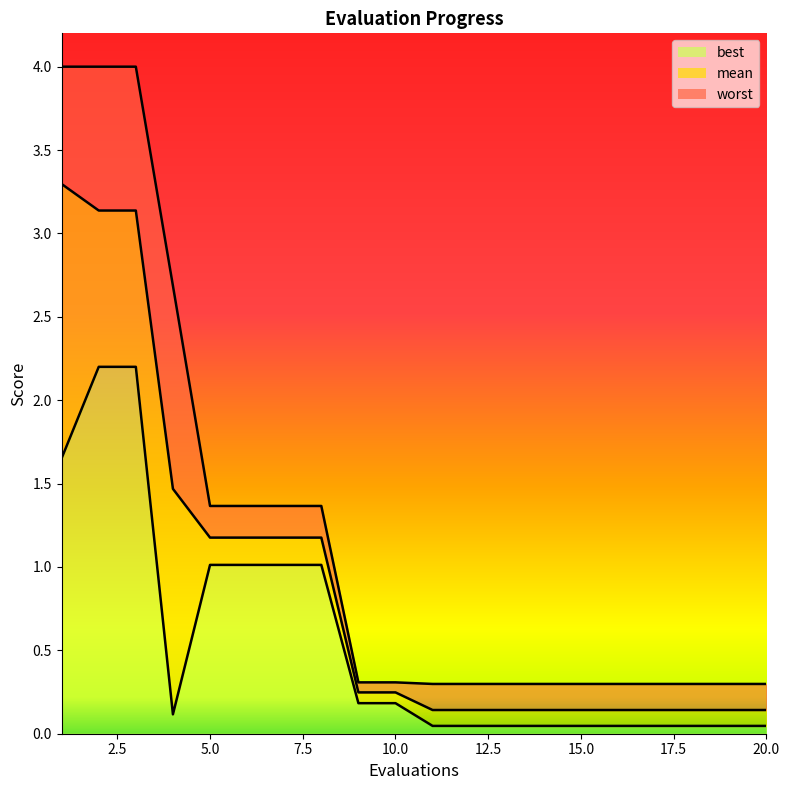

Reading left to right, list all the values displayed in this chart.

worst_line: 4.0	4.0	4.0	2.7	1.4	1.4	1.4	1.4	0.3	0.3	0.3	0.3	0.3	0.3	0.3	0.3	0.3	0.3	0.3	0.3
mean_line: 3.3	3.1	3.1	1.5	1.2	1.2	1.2	1.2	0.2	0.2	0.1	0.1	0.1	0.1	0.1	0.1	0.1	0.1	0.1	0.1
best_line: 1.7	2.2	2.2	0.1	1.0	1.0	1.0	1.0	0.2	0.2	0.0	0.0	0.0	0.0	0.0	0.0	0.0	0.0	0.0	0.0